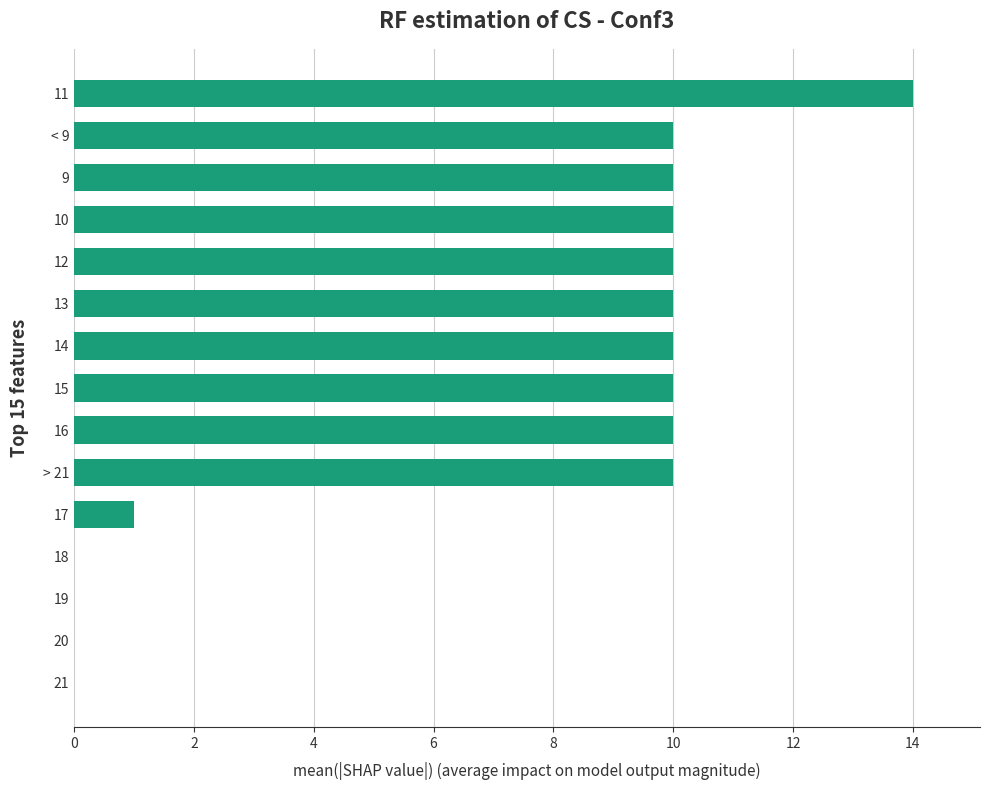

Count the number of categories in the chart.

15